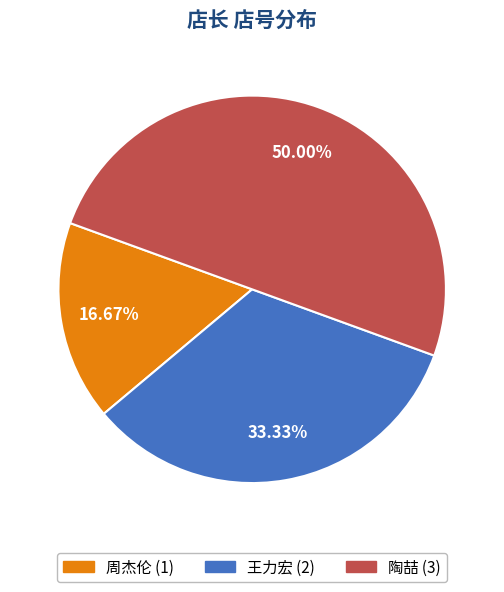

What percentage is the 陶喆 slice, to the nearest percent?

50%